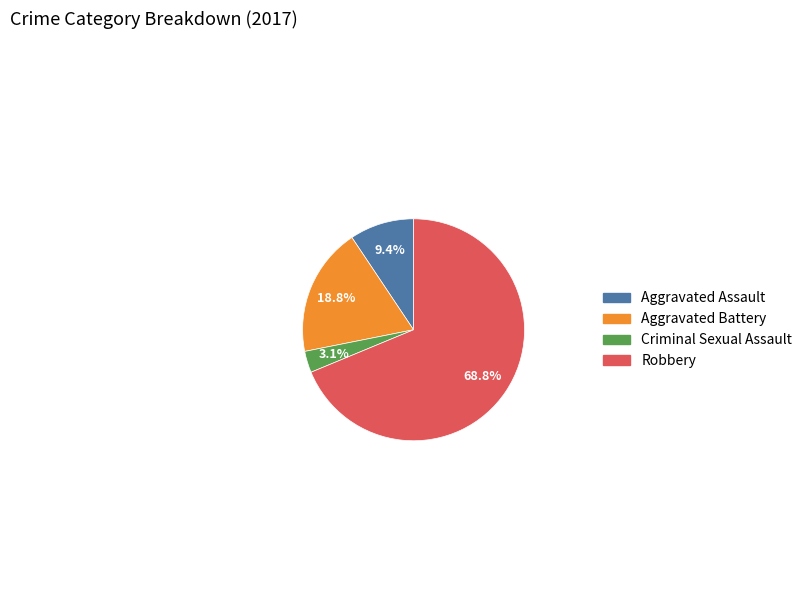

How many segments does this pie chart have?

4